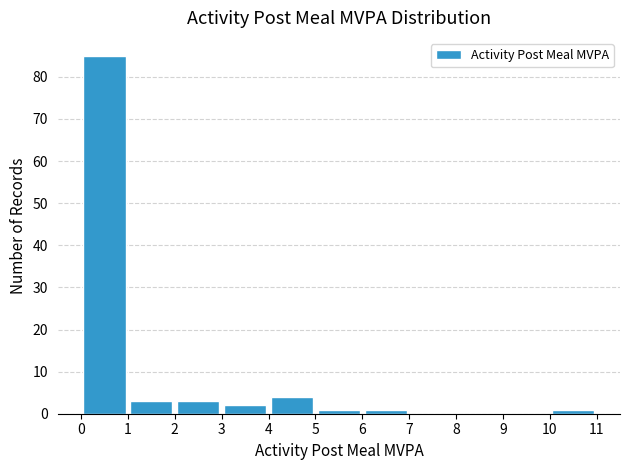

Reading left to right, list every bar in this chart as the range it spans on the x-axis followed by its height. The values are not printed on the chart, so give them approximately, as read against the axis.

0 to 1: 85
1 to 2: 3
2 to 3: 3
3 to 4: 2
4 to 5: 4
5 to 6: 1
6 to 7: 1
7 to 8: 0
8 to 9: 0
9 to 10: 0
10 to 11: 1